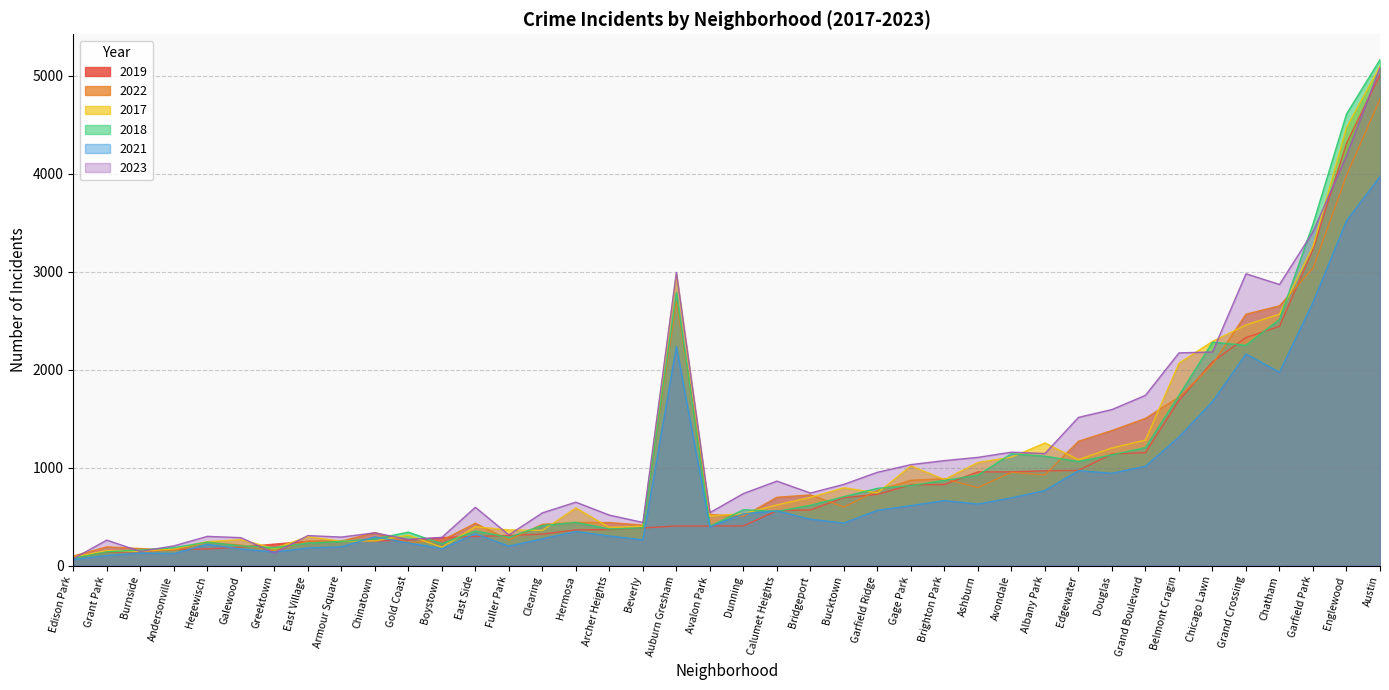

What are all the series names shown in the legend?

2019, 2022, 2017, 2018, 2021, 2023